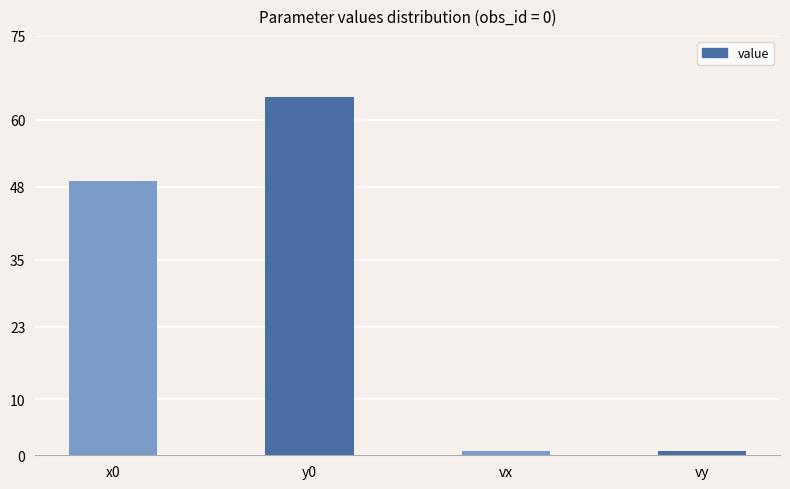

What is the greatest value displayed?

64.0